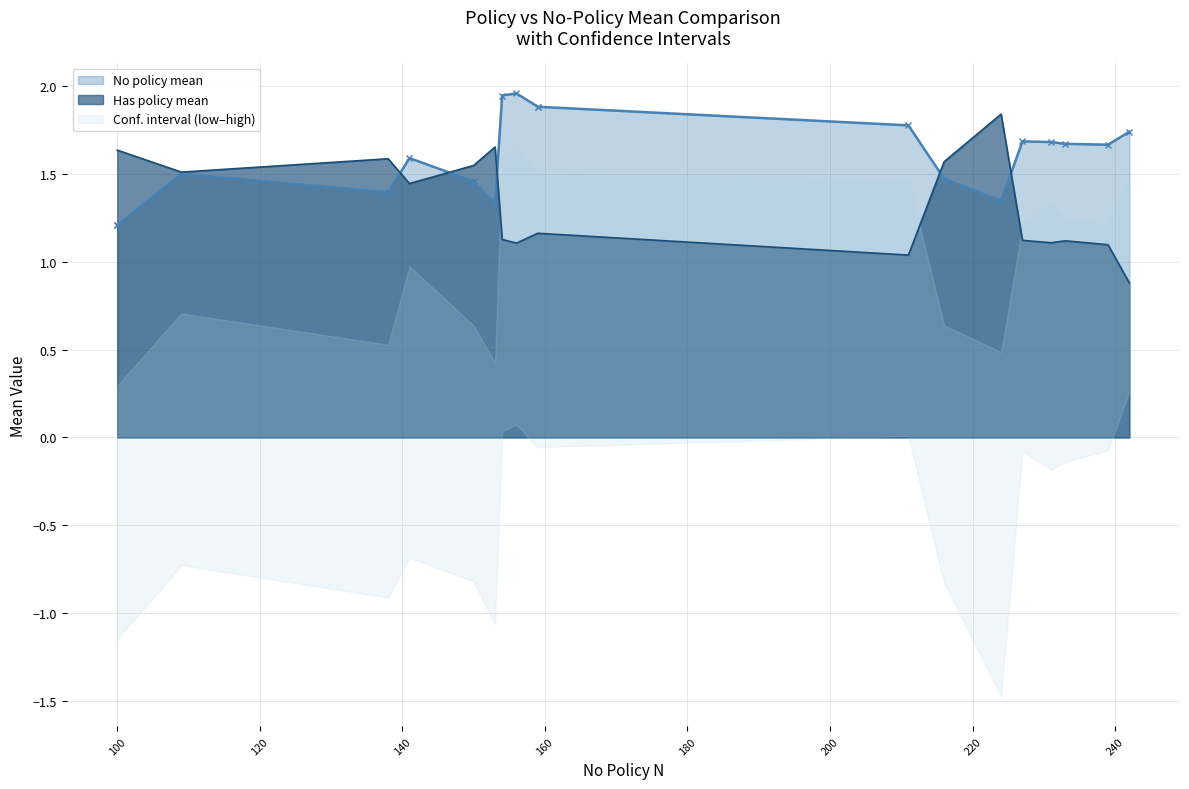

Which series has the largest total across all categories?

No policy mean